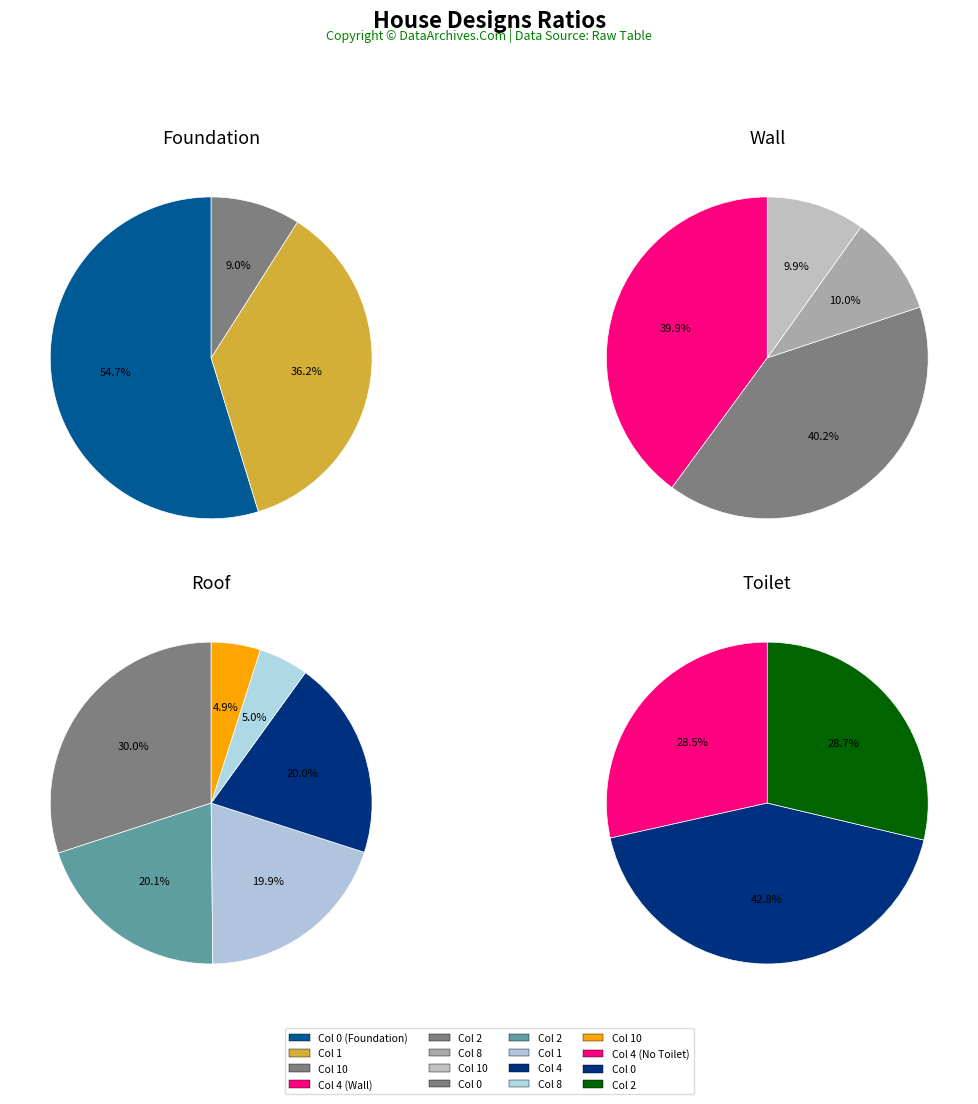

To the nearest percent, what portion does 10 represent?

5%